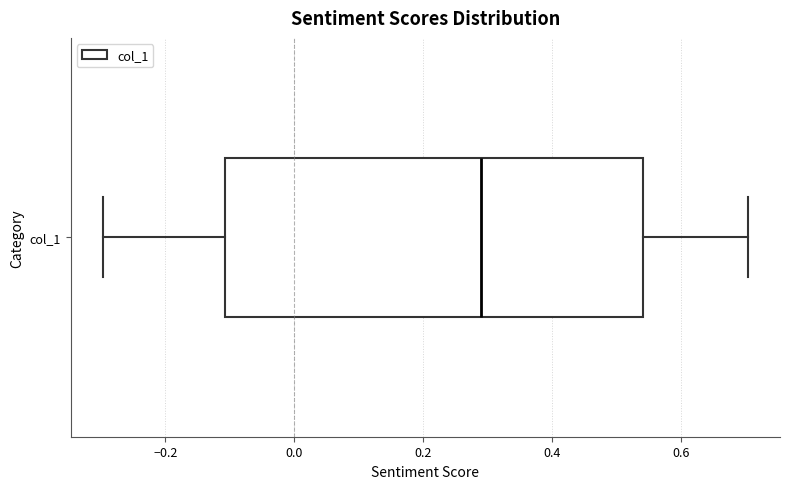

Read this box plot against the x-axis: the position of the median line, the range covered by the box, and the ends of both whiskers. The values are not printed on the chart, so give them approximately, as read against the axis.

median 0.28, box -0.10 to 0.54, whiskers -0.30 to 0.70